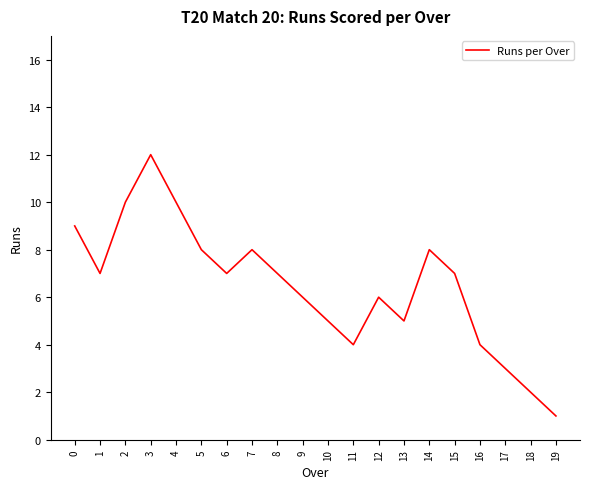

What is the maximum value shown in the chart?

12